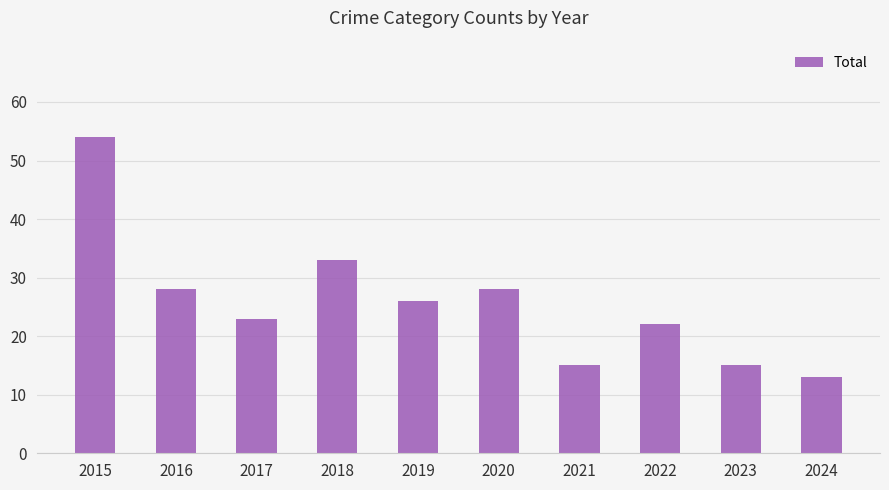

How many bars are there in total?

10